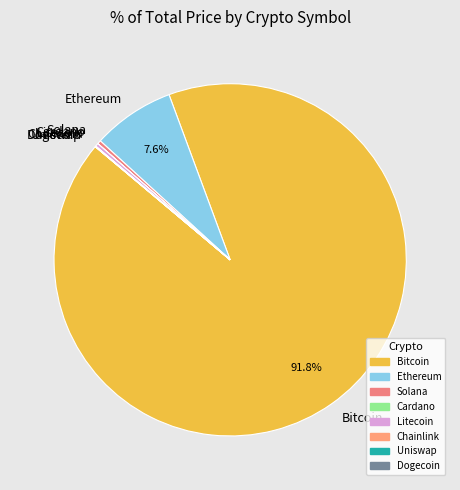

Which slice is the largest?

Bitcoin